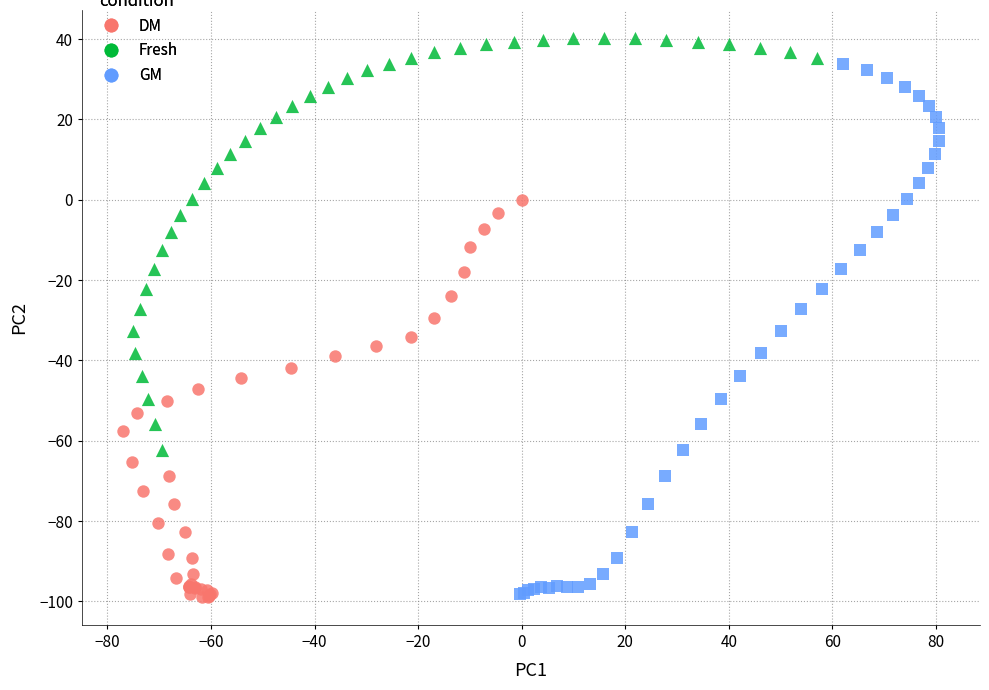

Which series contains the highest Y value?

Fresh